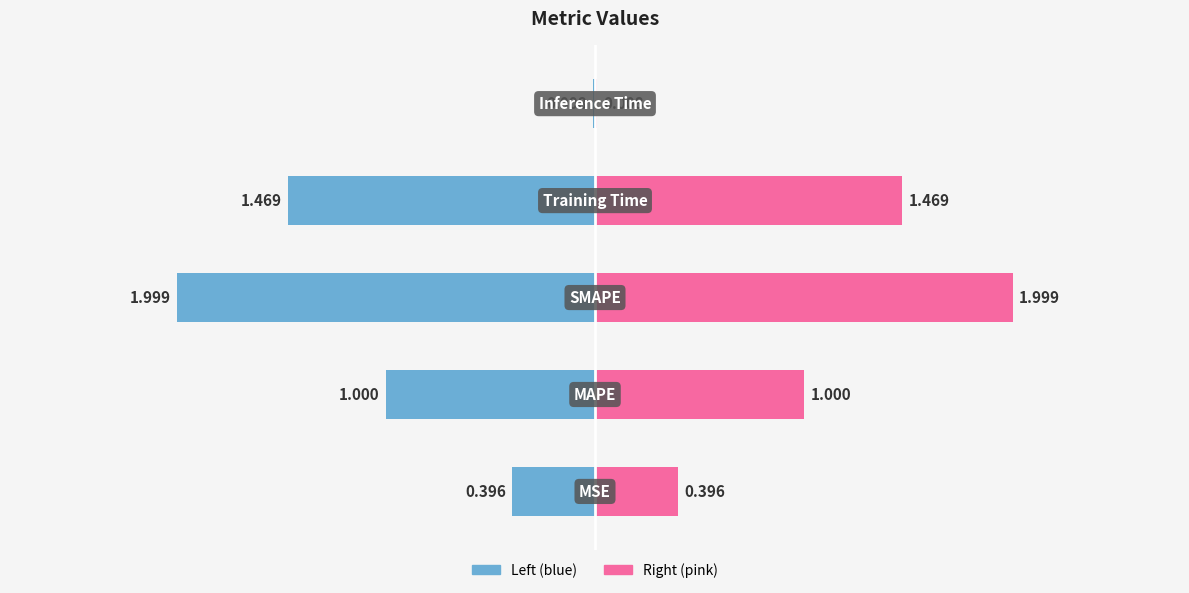

Which has a higher value, 4 or 0?

4